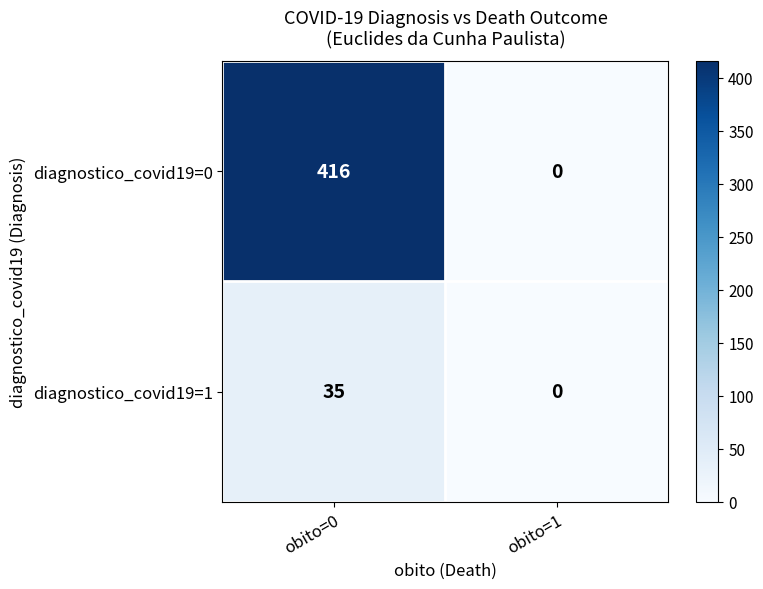

List the series in order of their overall mean, lowest first.

diagnostico_covid19=1, diagnostico_covid19=0